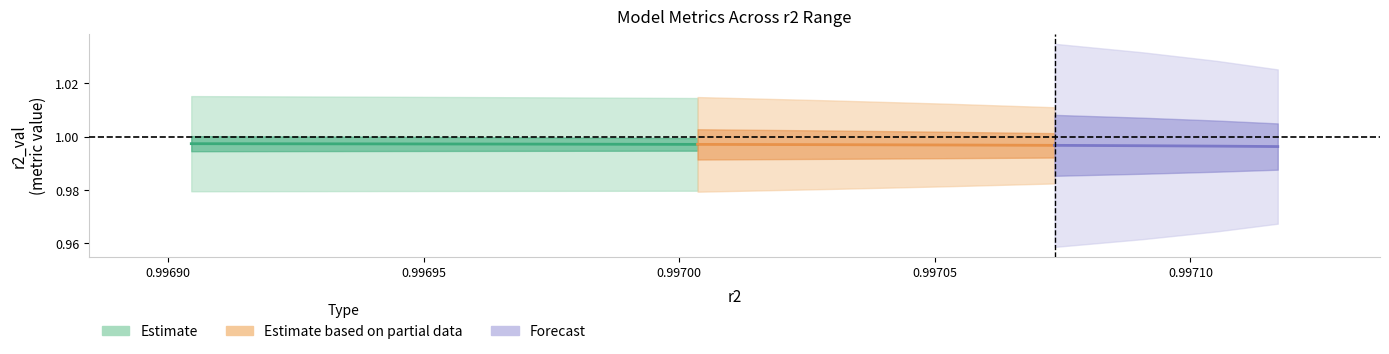

Which series has the largest range (max minus min)?

r2_val forecast centre